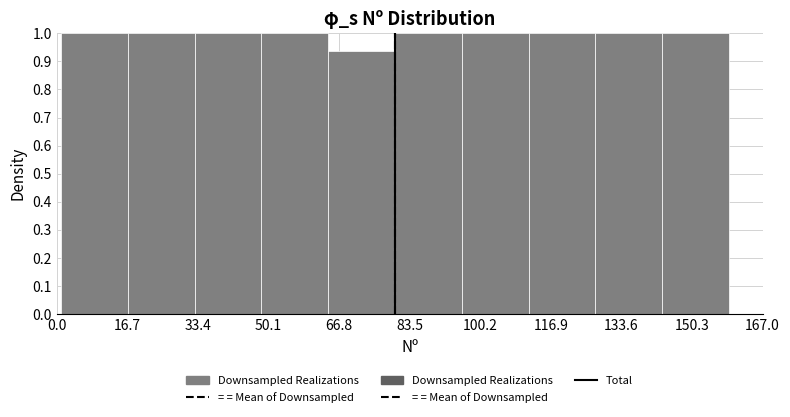

What is the height of the bar covering 111.6 to 127.4 on the x-axis? Neither the bar edges nor the heights are printed on the chart, so give them approximately, as read against the axes.

1.00